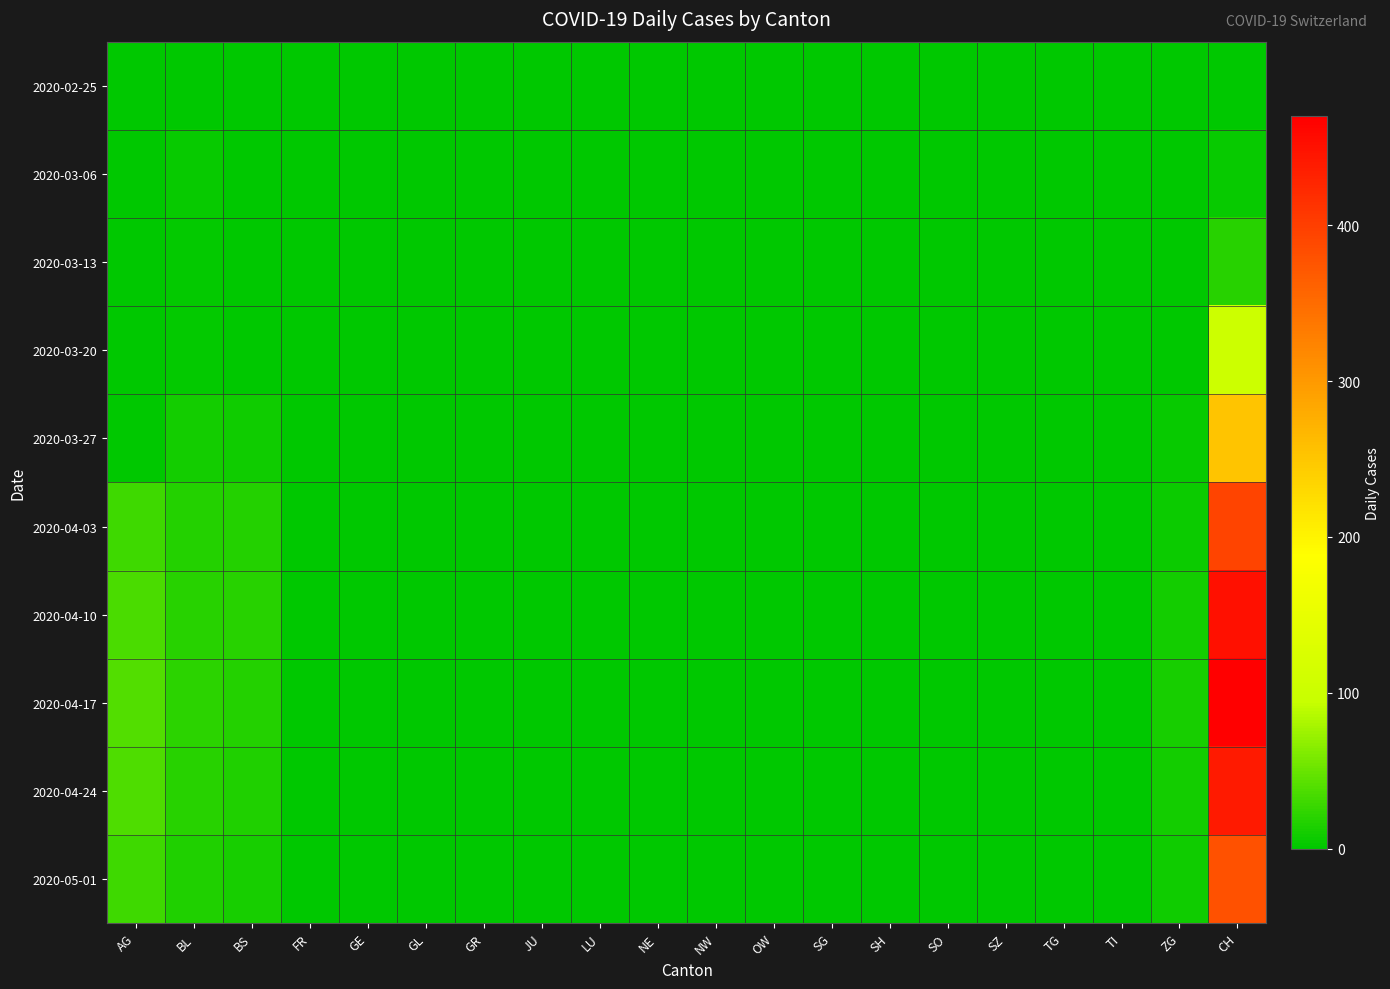

Reading left to right, list all the values displayed in this chart.

2020-02-25: AG=0	BL=0	BS=0	FR=0	GE=0	GL=0	GR=0	JU=0	LU=0	NE=0	NW=0	OW=0	SG=0	SH=0	SO=0	SZ=0	TG=0	TI=0	ZG=0	CH=0
2020-03-06: AG=0	BL=4	BS=0	FR=0	GE=0	GL=0	GR=0	JU=0	LU=0	NE=0	NW=0	OW=0	SG=0	SH=0	SO=0	SZ=0	TG=0	TI=0	ZG=0	CH=4
2020-03-13: AG=0	BL=3	BS=0	FR=0	GE=0	GL=0	GR=0	JU=0	LU=0	NE=0	NW=0	OW=0	SG=0	SH=0	SO=0	SZ=0	TG=0	TI=0	ZG=0	CH=20
2020-03-20: AG=0	BL=2	BS=0	FR=0	GE=0	GL=0	GR=0	JU=0	LU=0	NE=0	NW=0	OW=0	SG=0	SH=0	SO=0	SZ=0	TG=0	TI=0	ZG=0	CH=101
2020-03-27: AG=0	BL=11	BS=8	FR=0	GE=0	GL=0	GR=0	JU=0	LU=0	NE=0	NW=0	OW=0	SG=0	SH=0	SO=0	SZ=0	TG=0	TI=0	ZG=5	CH=252
2020-04-03: AG=30	BL=18	BS=17	FR=0	GE=0	GL=0	GR=0	JU=0	LU=0	NE=0	NW=0	OW=0	SG=0	SH=0	SO=0	SZ=0	TG=0	TI=0	ZG=7	CH=394
2020-04-10: AG=35	BL=20	BS=20	FR=0	GE=0	GL=0	GR=0	JU=0	LU=0	NE=0	NW=0	OW=0	SG=0	SH=0	SO=0	SZ=0	TG=0	TI=0	ZG=10	CH=450
2020-04-17: AG=40	BL=22	BS=18	FR=0	GE=0	GL=0	GR=0	JU=0	LU=0	NE=0	NW=0	OW=0	SG=0	SH=0	SO=0	SZ=0	TG=0	TI=0	ZG=12	CH=470
2020-04-24: AG=38	BL=20	BS=16	FR=0	GE=0	GL=0	GR=0	JU=0	LU=0	NE=0	NW=0	OW=0	SG=0	SH=0	SO=0	SZ=0	TG=0	TI=0	ZG=11	CH=440
2020-05-01: AG=30	BL=15	BS=12	FR=0	GE=0	GL=0	GR=0	JU=0	LU=0	NE=0	NW=0	OW=0	SG=0	SH=0	SO=0	SZ=0	TG=0	TI=0	ZG=8	CH=380